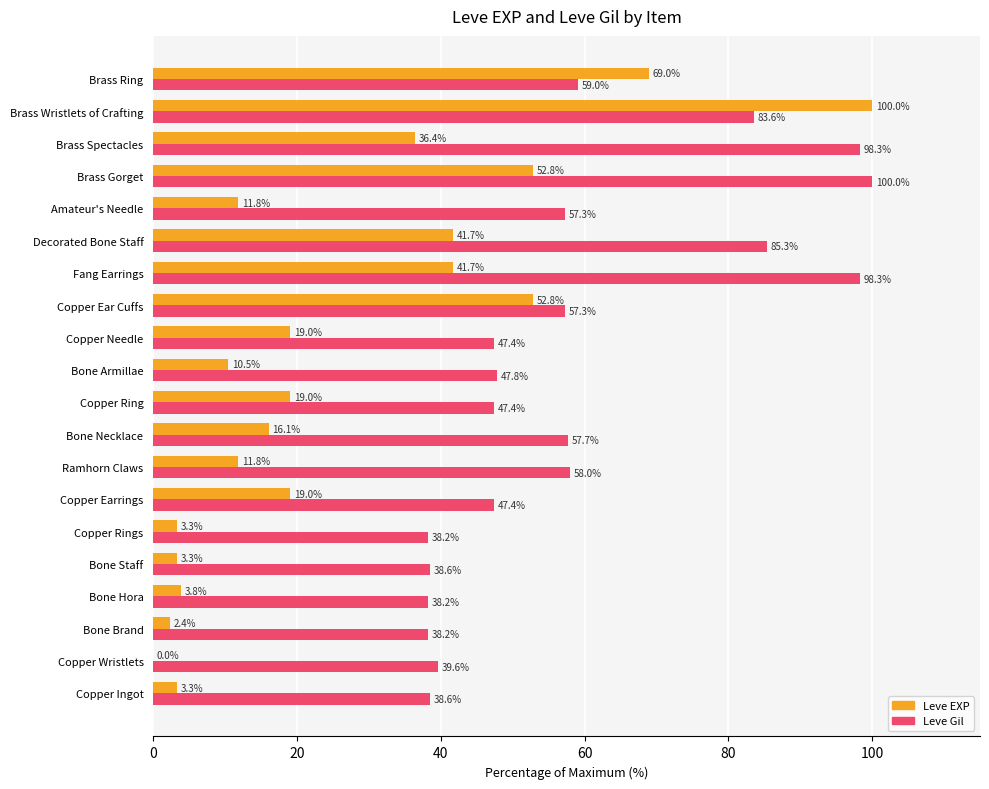

Read the Leve Gil value at Bone Armillae.

47.8